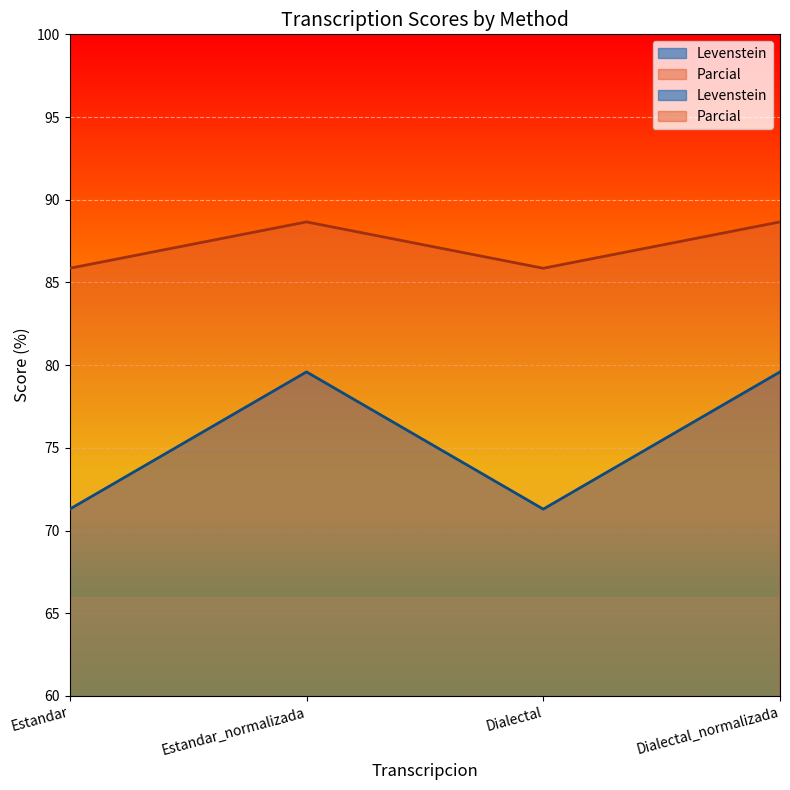

What is the sum of the Parcial values at Estandar_normalizada and Estandar?

174.5